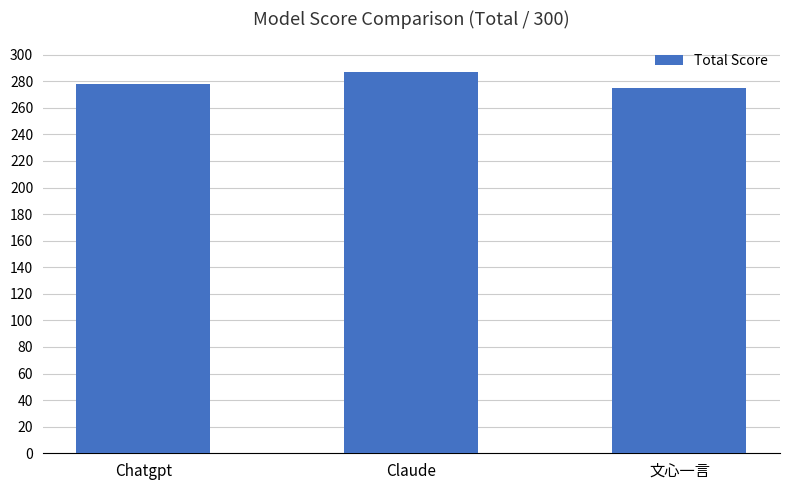

Does the chart contain any negative values?

No